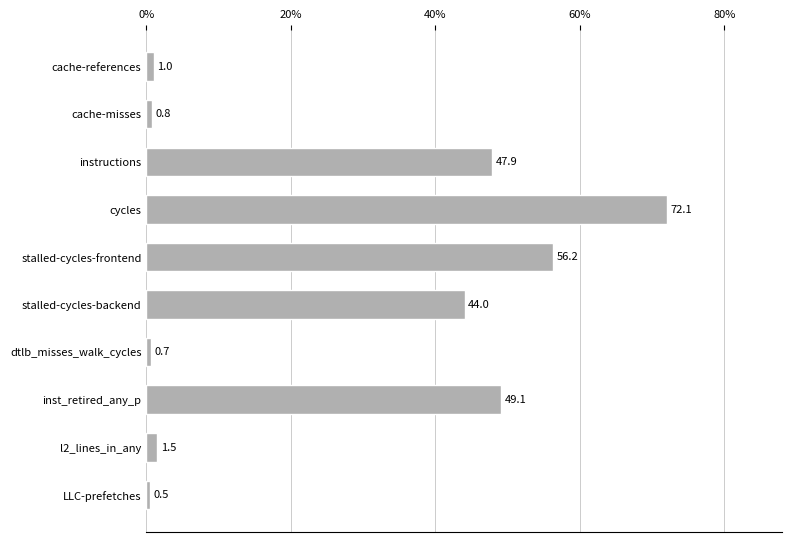

How many values are below 44?

5